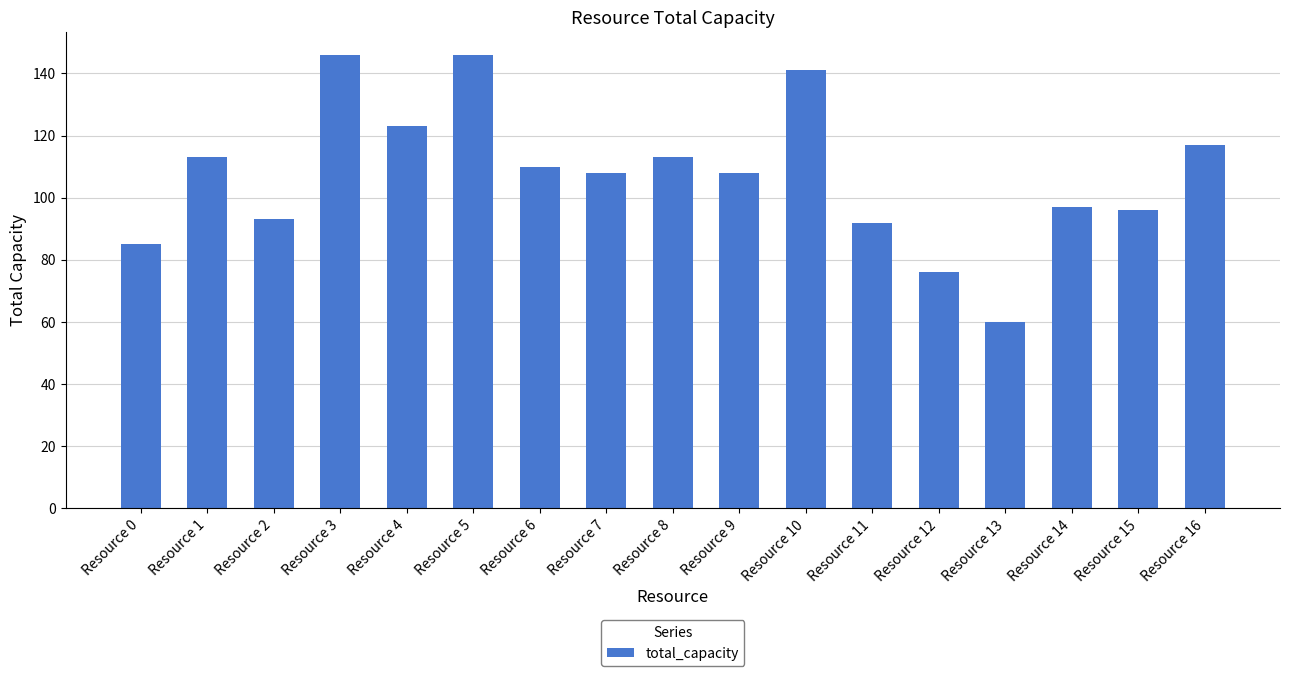

What is the difference between the maximum and minimum values?

86